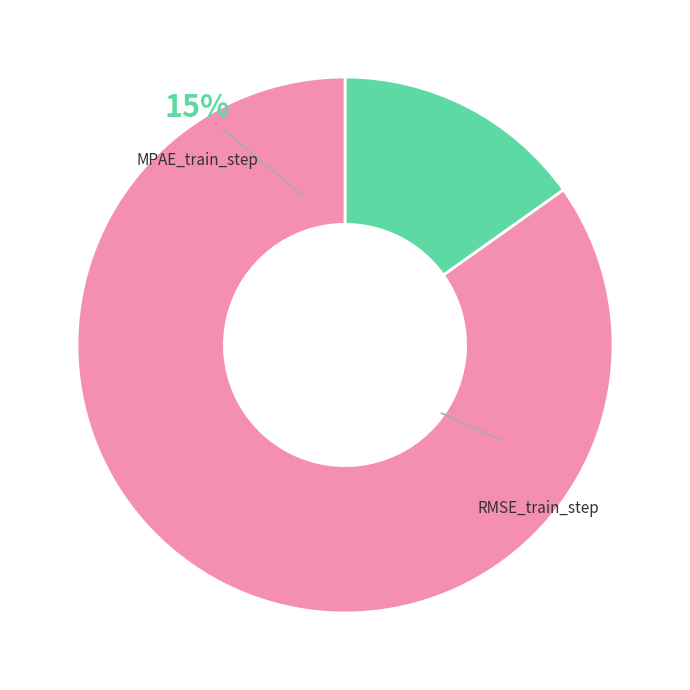

How many slices are in this pie chart?

2